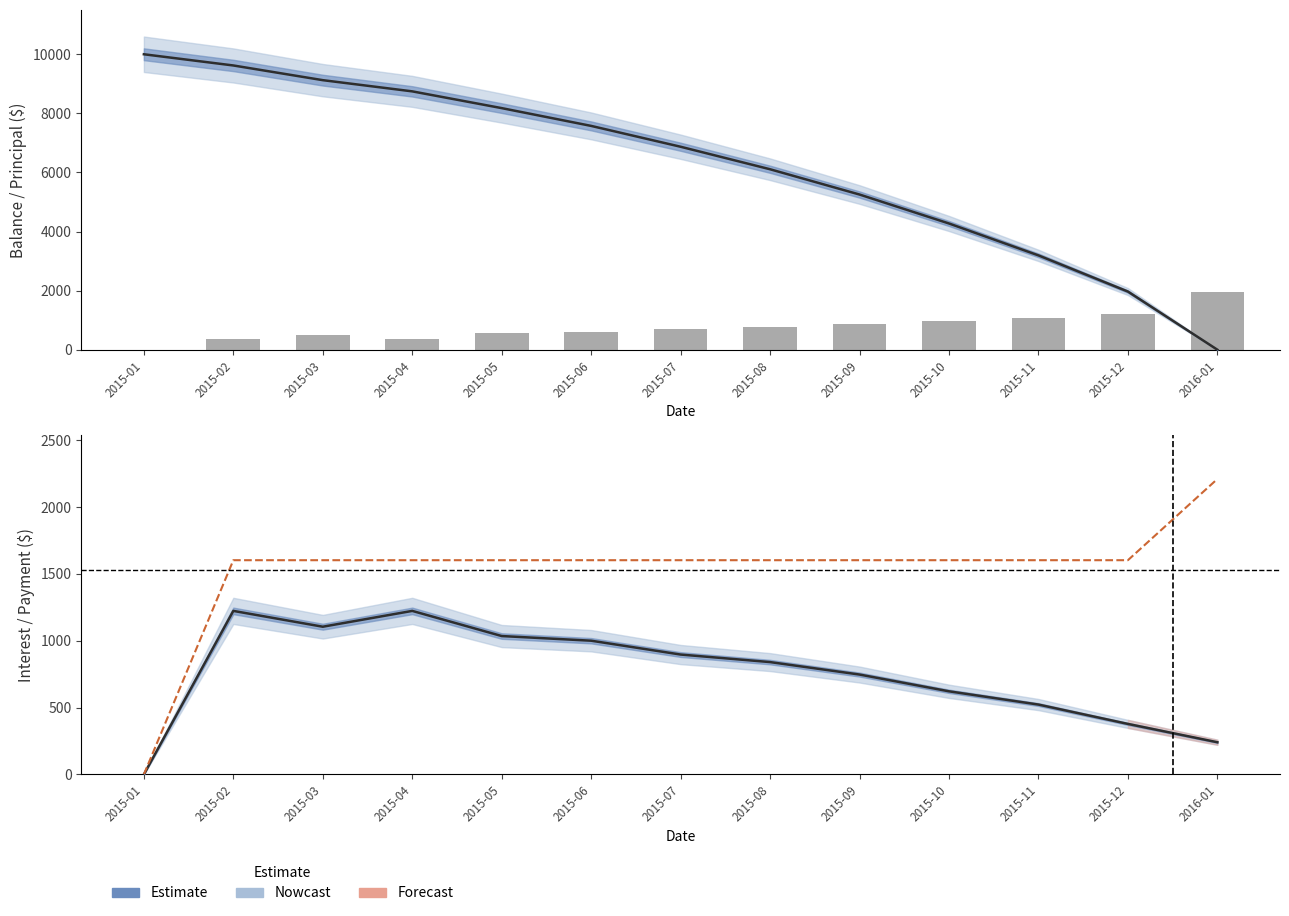

What is the average value of the Interest series?

756.3